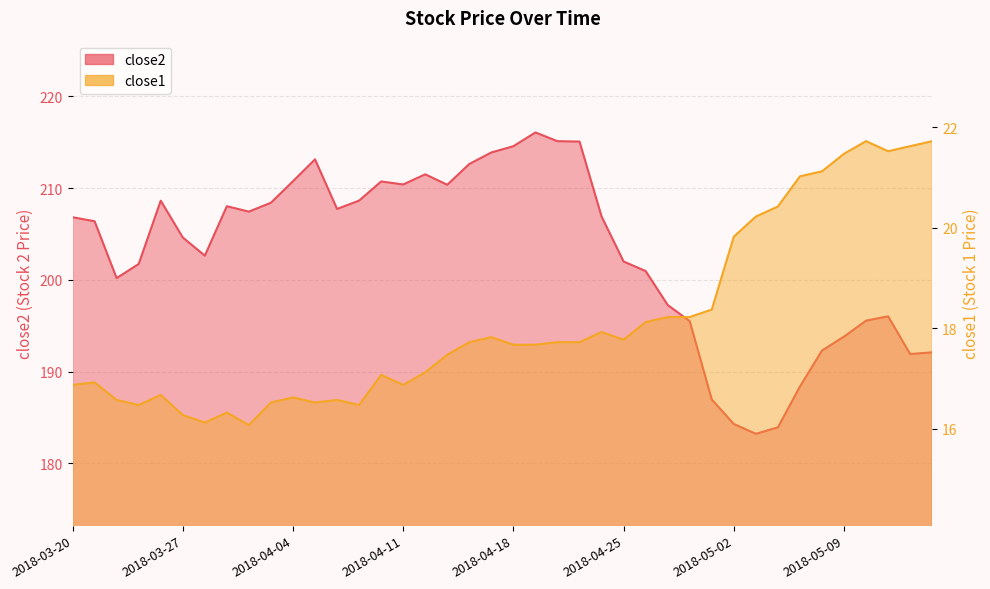

At which label does close2 first exceed 206?

2018-03-20